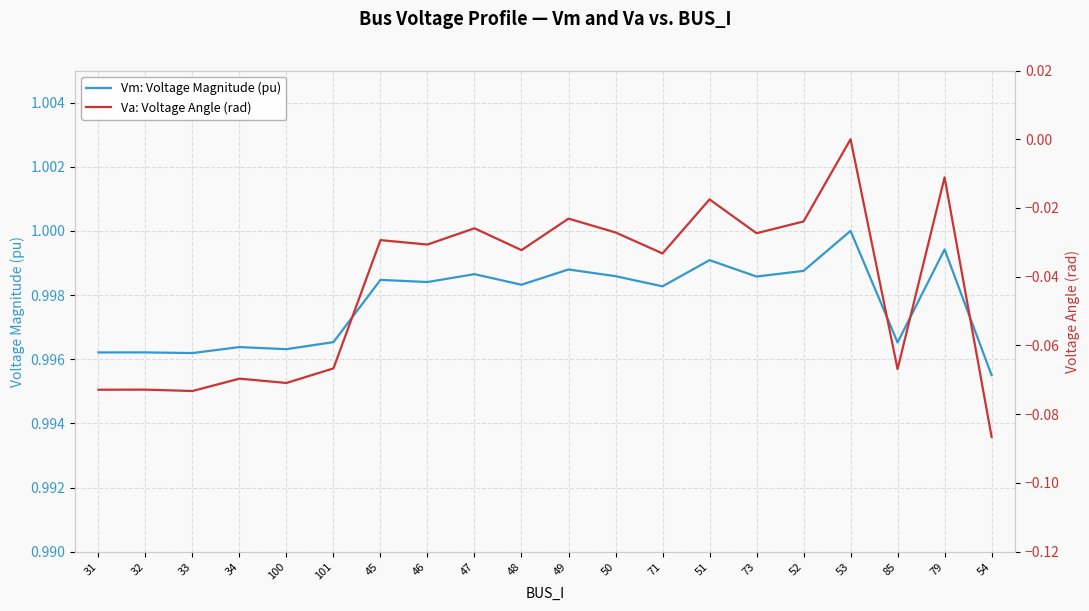

What is the sum of all Vm: Voltage Magnitude (pu) values?

20.0